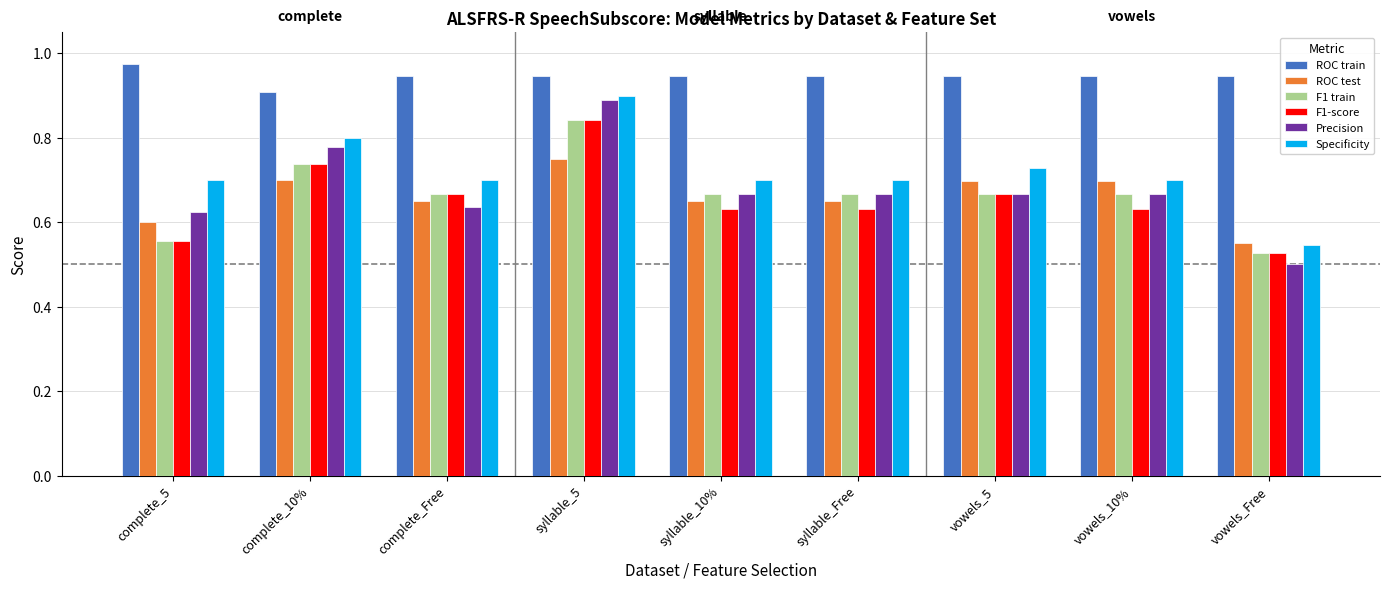

What is the sum of all ROC train values?

8.5